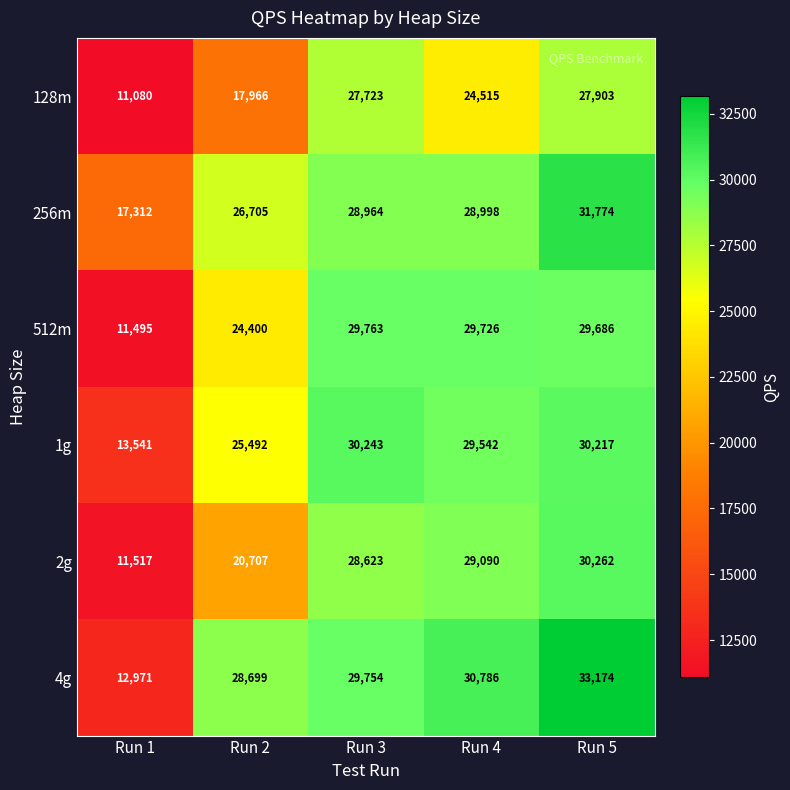

Between Run 2 and Run 4, which series saw the biggest shift?

2g